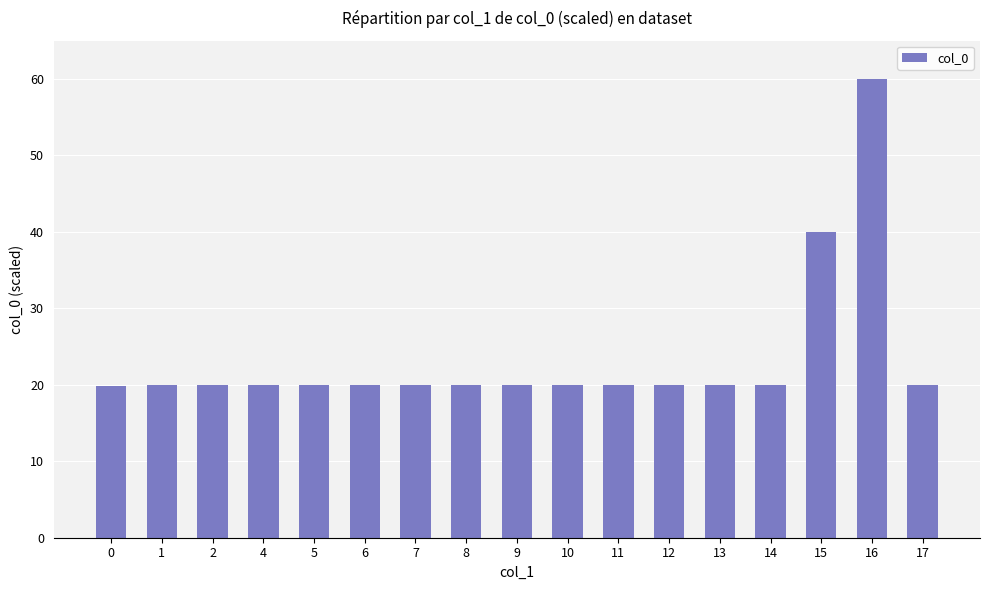

What is the maximum value shown in the chart?

60.0